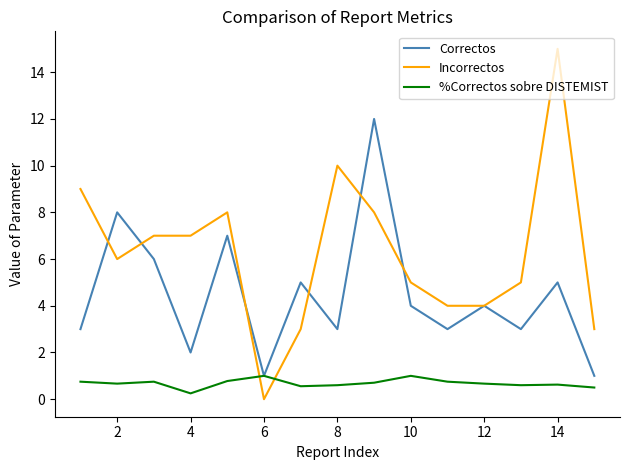

What is the sum of all Correctos values?

67.0